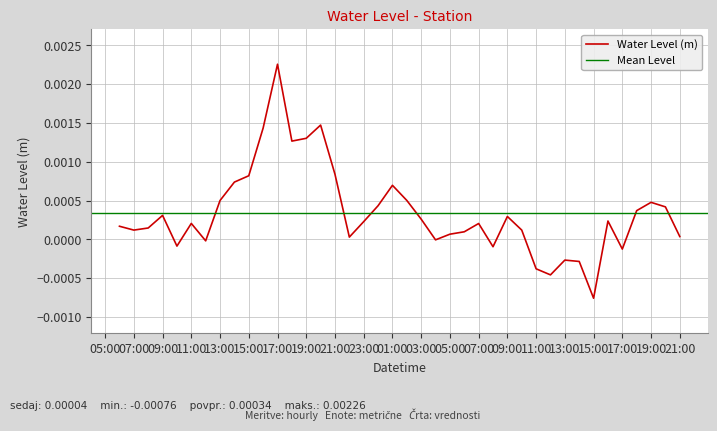

Which has a higher value, 2023-03-18 12:00:00 or 2023-03-19 05:00:00?

2023-03-19 05:00:00